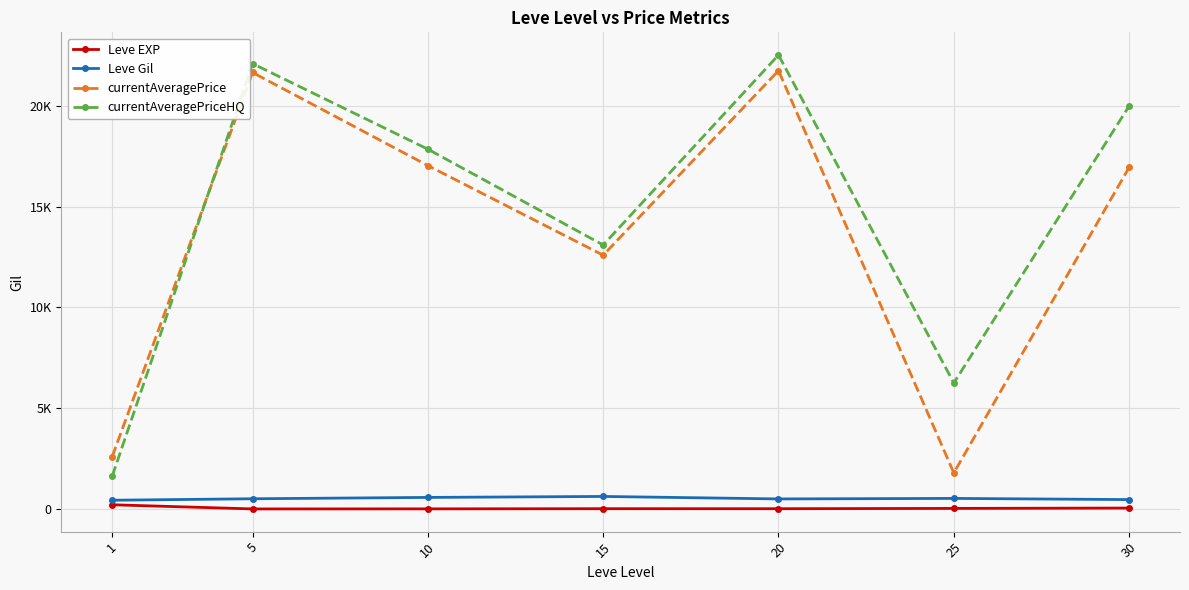

What is the value of the Leve Gil point at the 5th from the left?

500.0